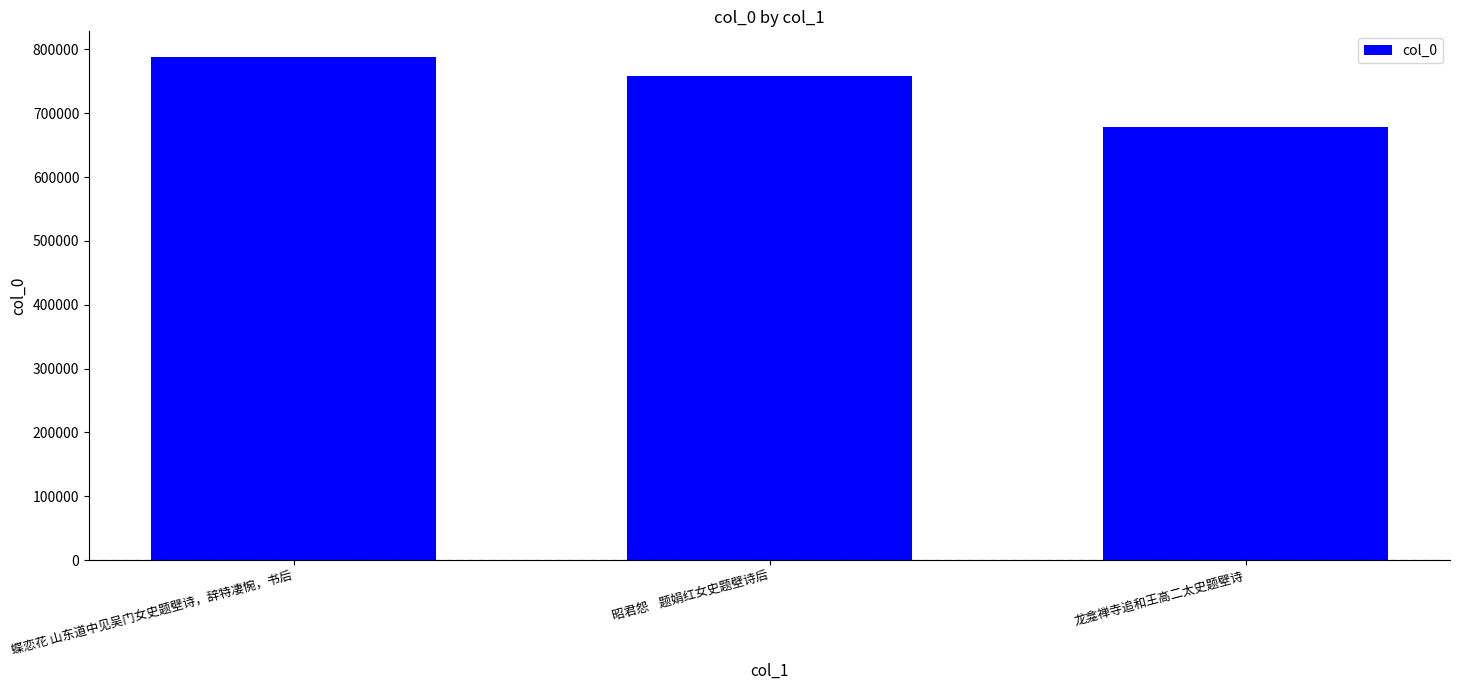

How many bars are there in total?

3